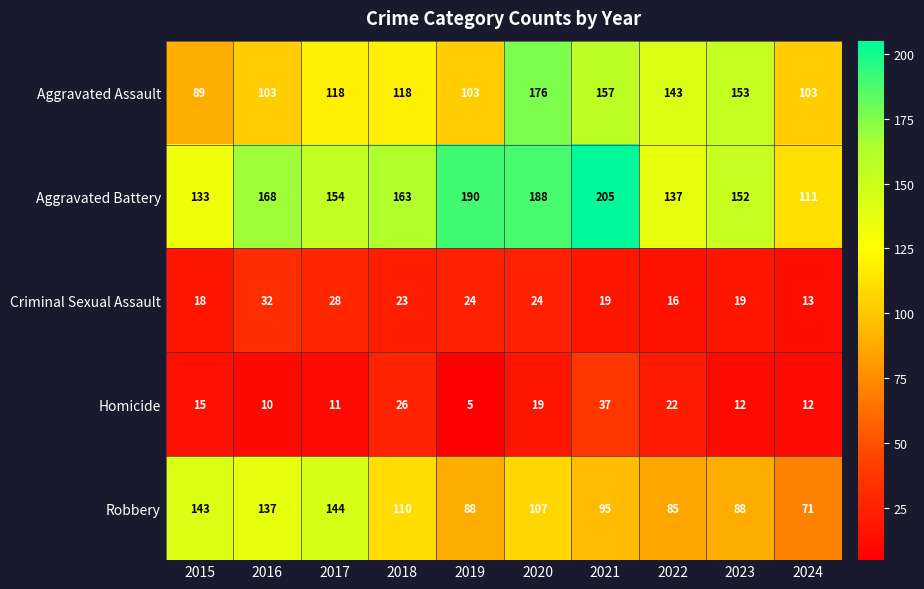

Which series has the largest total across all categories?

Aggravated Battery